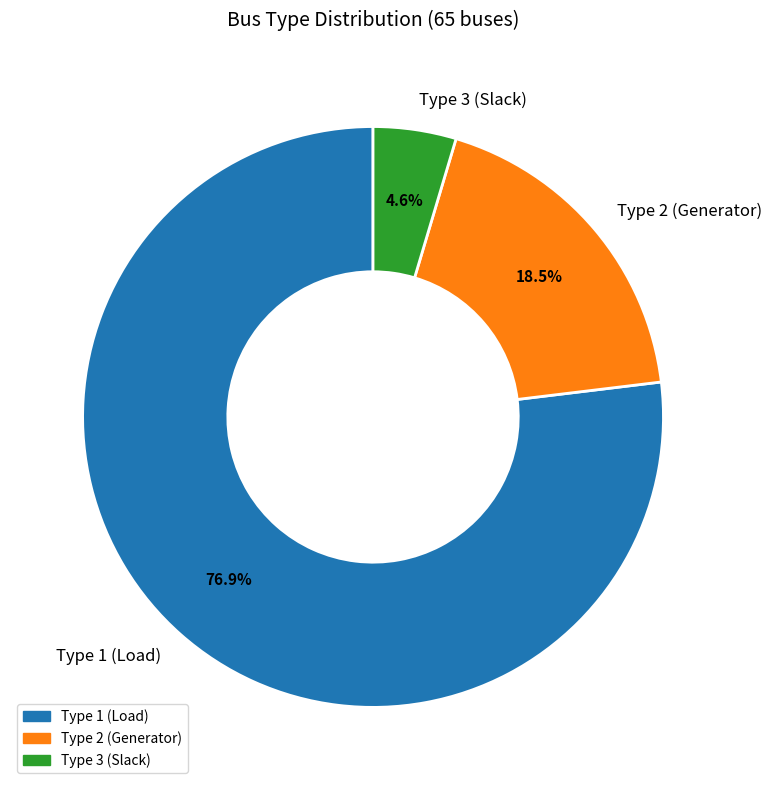

Which has a higher value, Type 2 (Generator) or Type 1 (Load)?

Type 1 (Load)